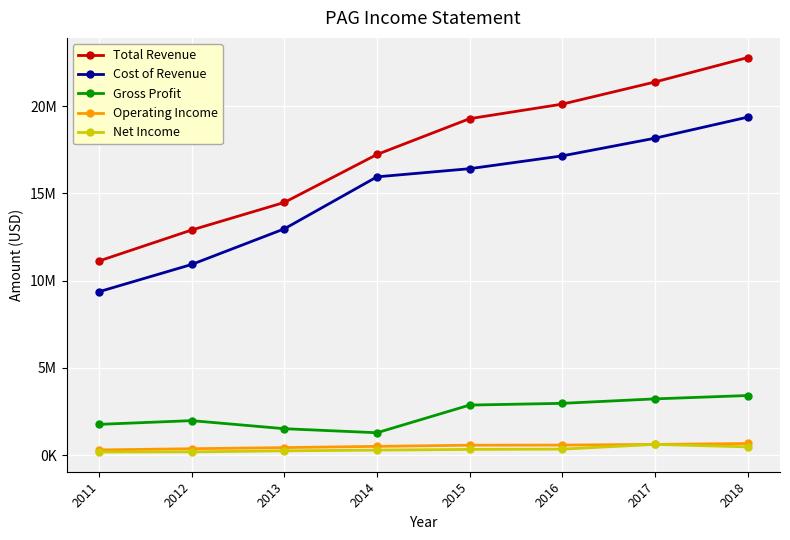

Is this an area chart (filled region under the line)?

No